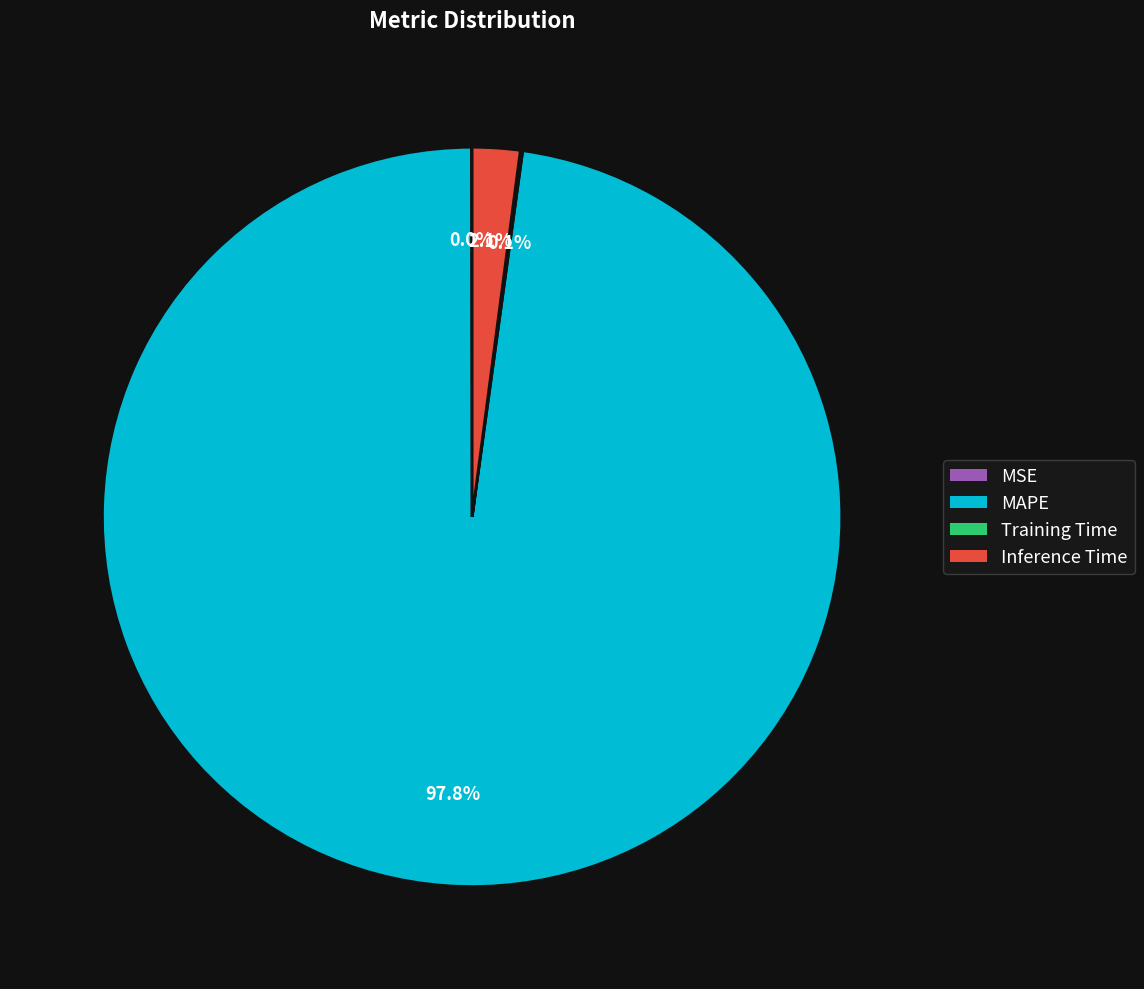

Does MAPE represent more than half of the total?

Yes